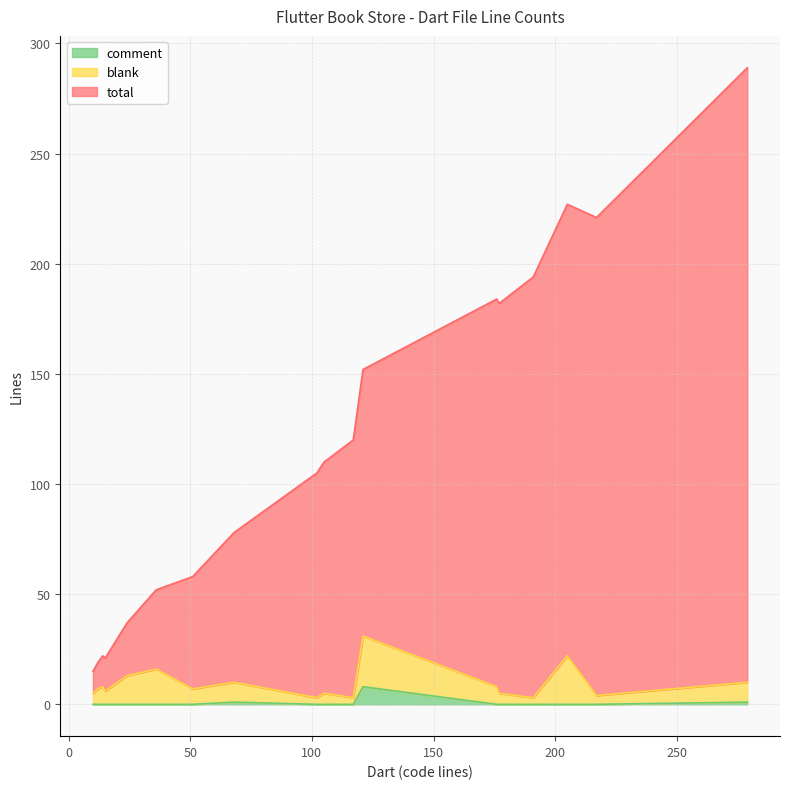

The value of total at 217 is 96. True or false?

False